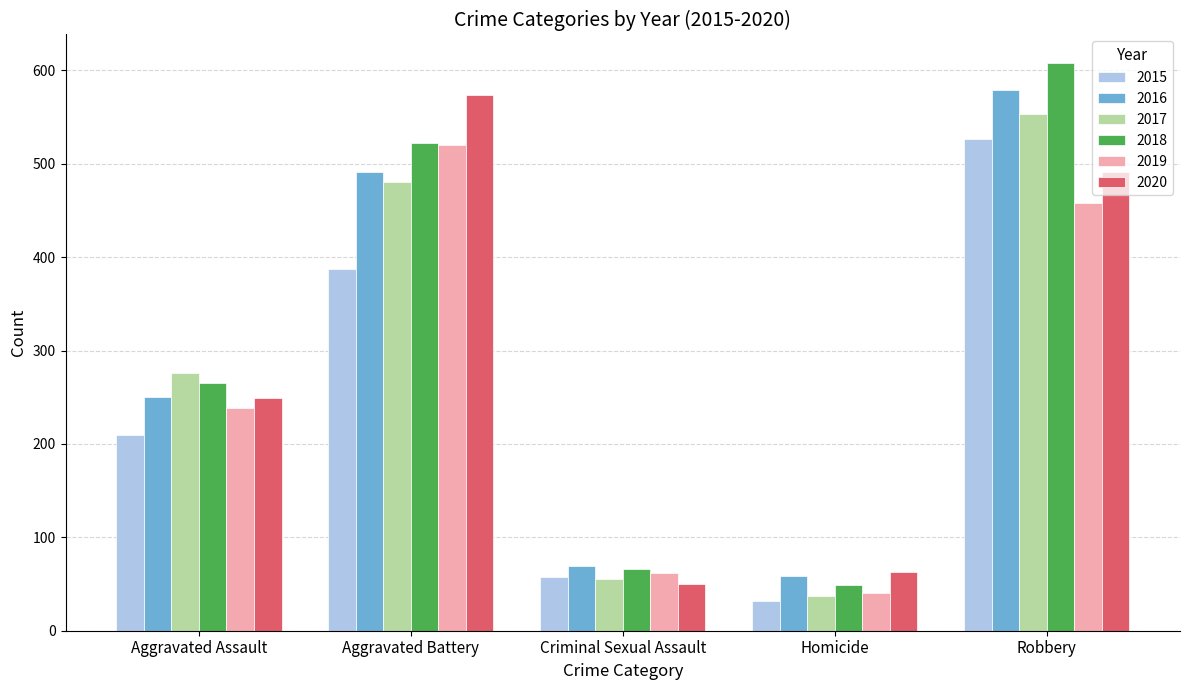

How many data points in 2017 are less than 276?

2